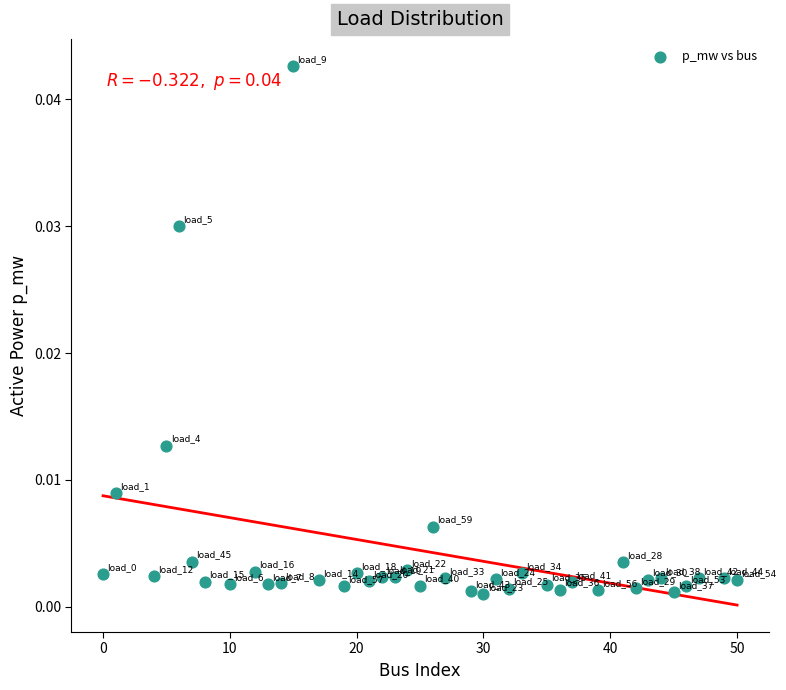

What is the range of X values (max minus min)?

50.0